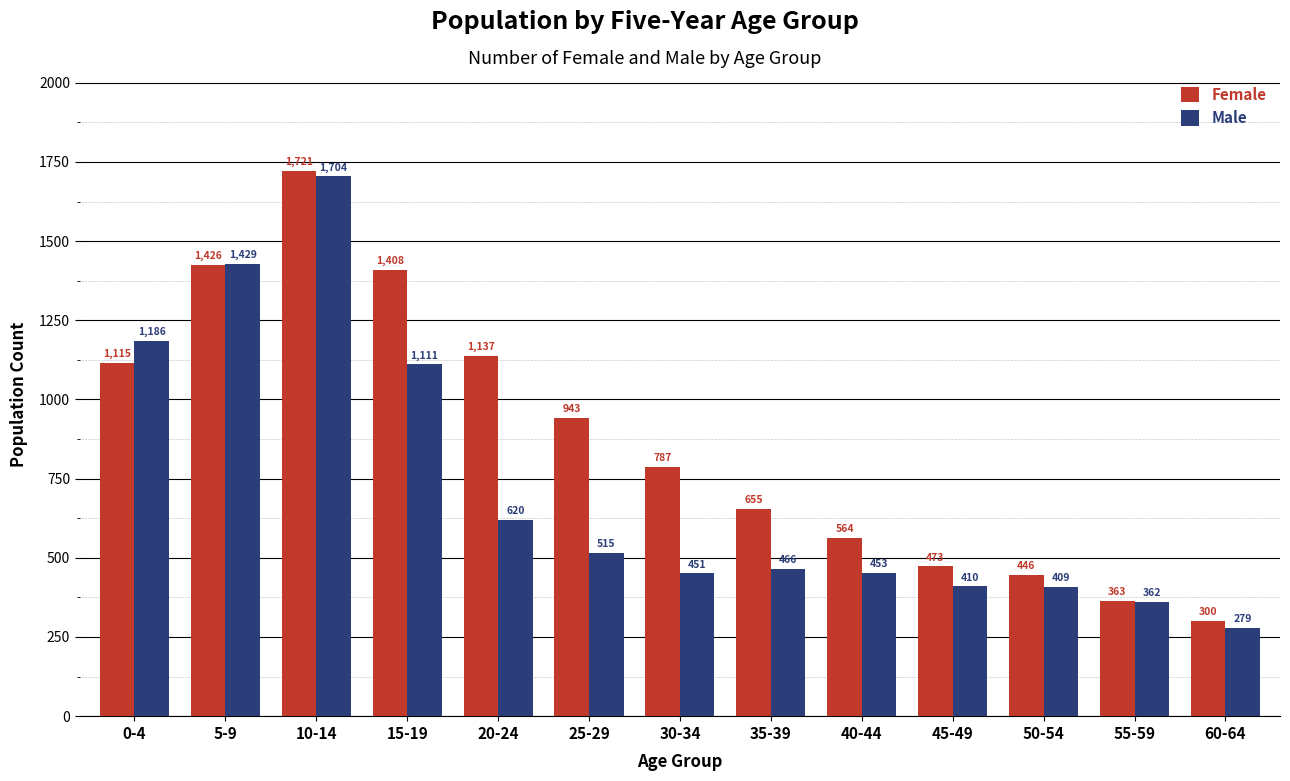

Which series has the largest total across all categories?

Female